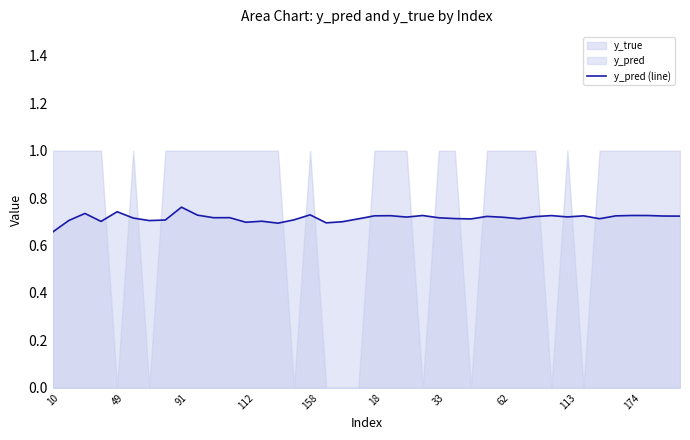

At which label does y_pred (line) reach its minimum?

10